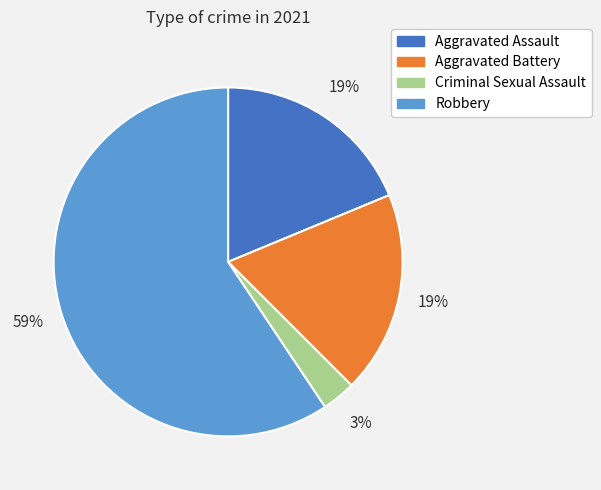

Which has a higher value, Aggravated Assault or Criminal Sexual Assault?

Aggravated Assault